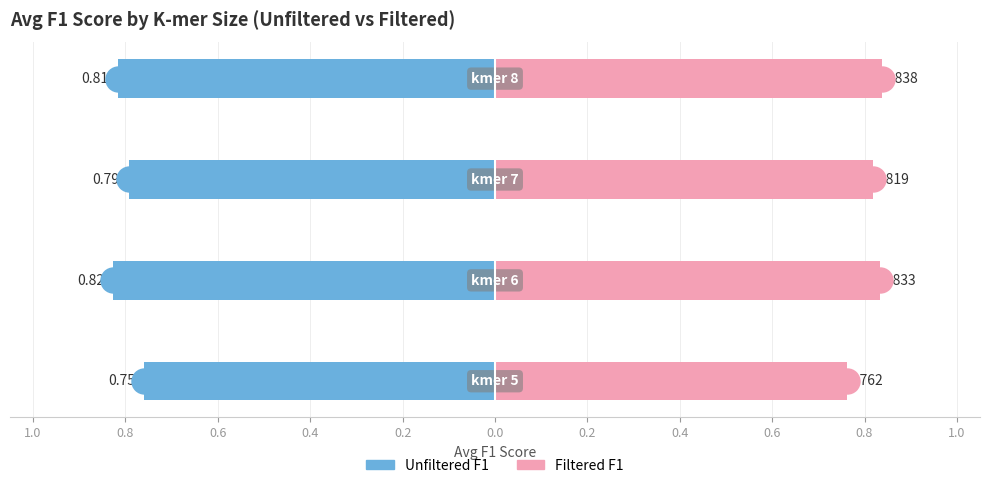

Which series has the widest spread of Y values?

Filtered F1